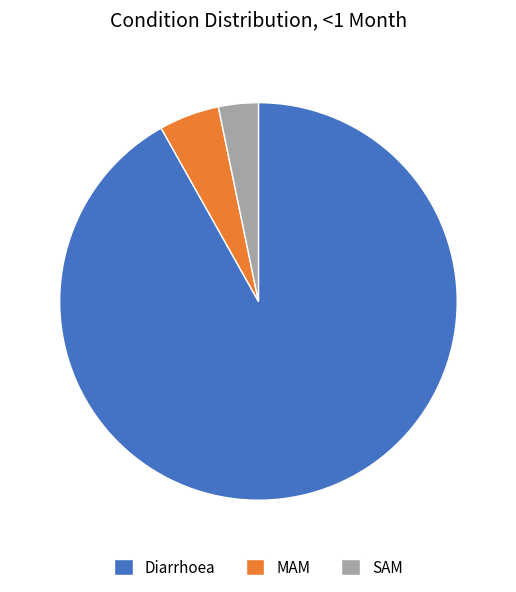

Combined, do Diarrhoea and SAM account for over 50%?

Yes